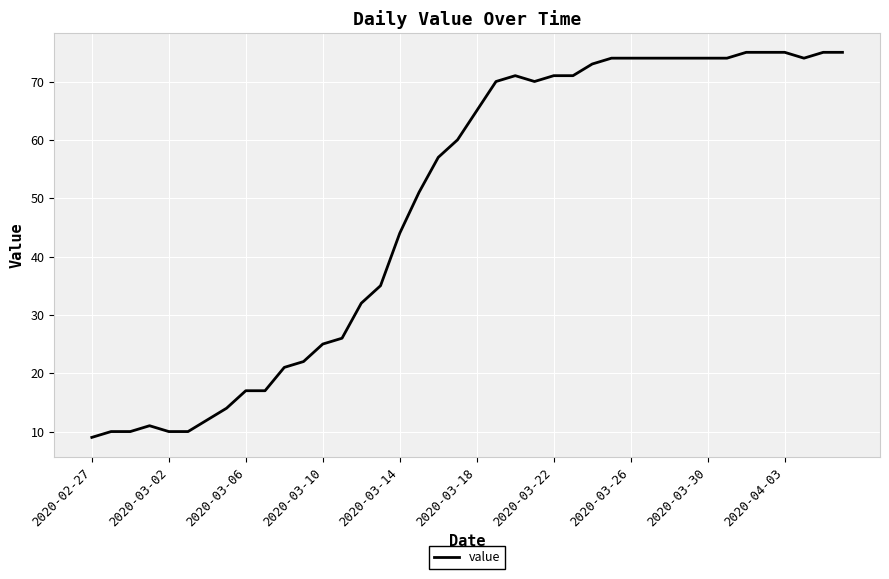

What is the greatest value displayed?

75